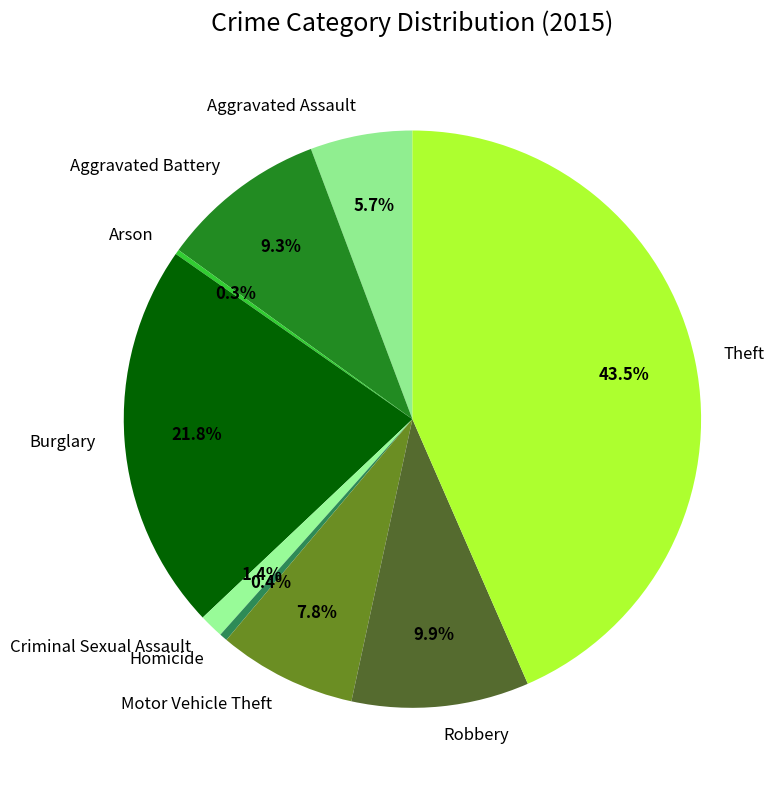

Between Homicide and Criminal Sexual Assault, which is larger?

Criminal Sexual Assault